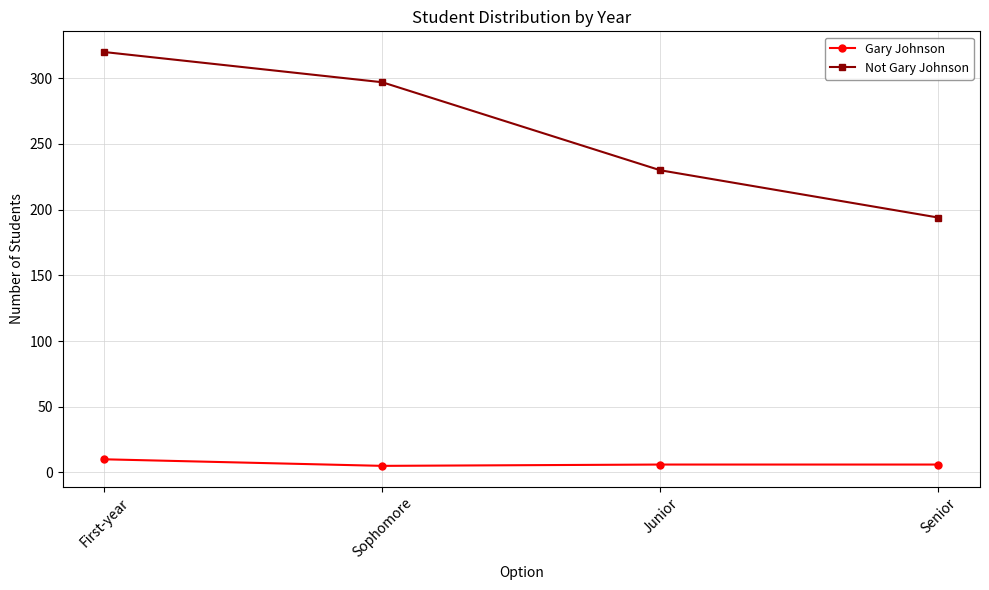

True or false: Not Gary Johnson has more than 0 interior local peaks.

False